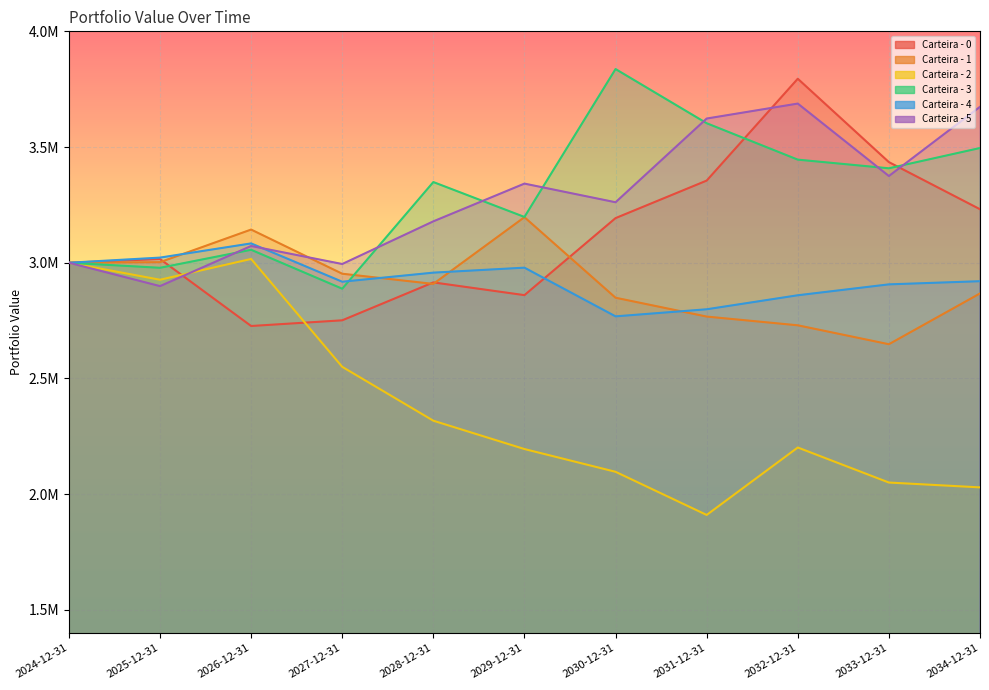

Reading left to right, transcribe all the data shown in this chart.

Carteira - 0: 3000000.0	3016061.2	2726630.9	2751194.2	2915037.5	2859981.0	3192856.8	3354941.1	3795128.5	3434830.8	3231184.6
Carteira - 1: 3000000.0	3002467.4	3143377.6	2952528.0	2908522.4	3196876.8	2848789.8	2767354.3	2729626.4	2647855.4	2867333.0
Carteira - 2: 3000000.0	2926542.4	3016411.9	2550203.2	2317363.9	2194947.4	2096543.0	1910122.0	2201554.4	2050165.0	2029275.3
Carteira - 3: 3000000.0	2978134.7	3055942.1	2887754.7	3348657.2	3197845.4	3836995.3	3602889.9	3445519.6	3408134.6	3495758.3
Carteira - 4: 3000000.0	3022181.3	3083523.6	2917945.7	2957200.1	2978714.3	2768294.6	2798857.7	2859438.4	2906545.8	2920206.8
Carteira - 5: 3000000.0	2898930.8	3072349.7	2994510.5	3178876.0	3341958.7	3261351.2	3623112.2	3687794.9	3374733.7	3673818.3